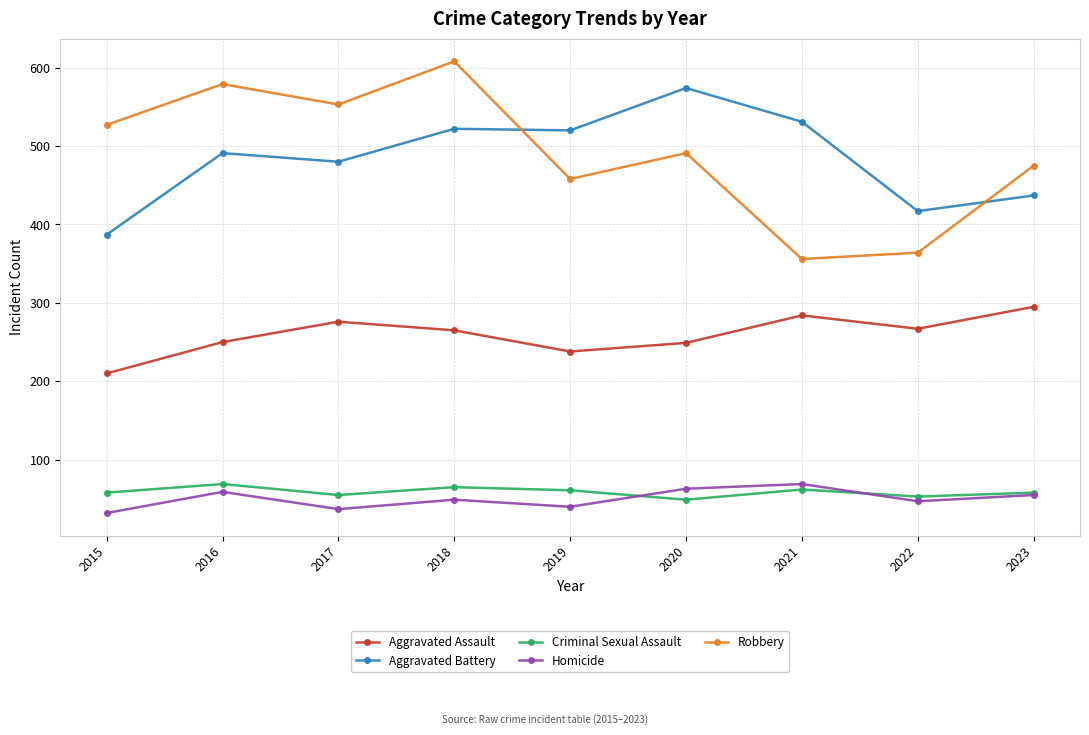

At which label does Aggravated Battery reach its peak?

2020